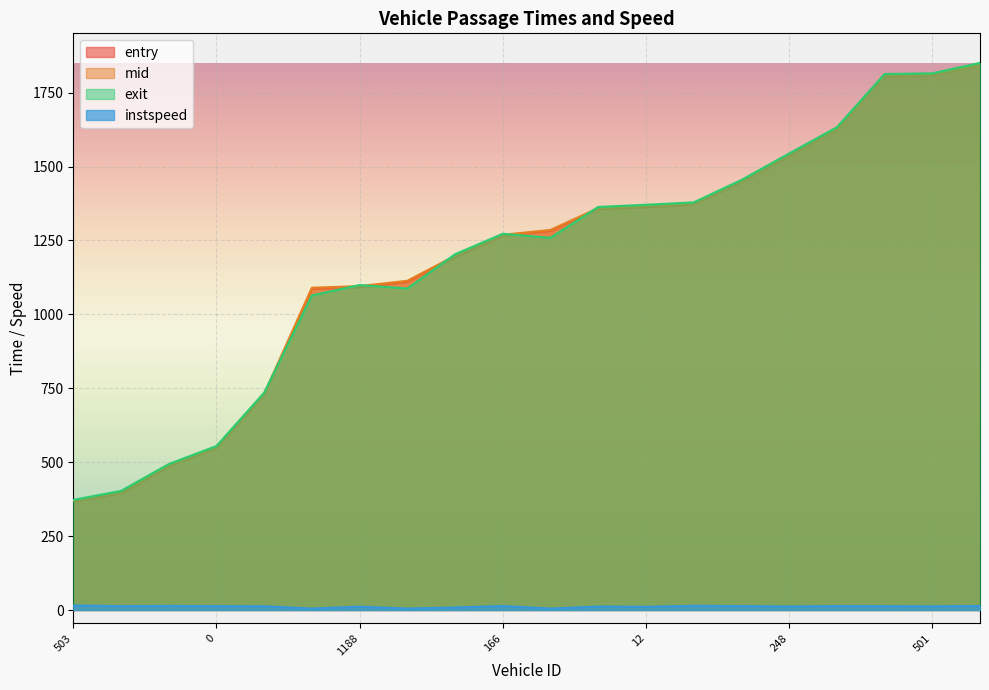

Read the instspeed value at 12.

10.8